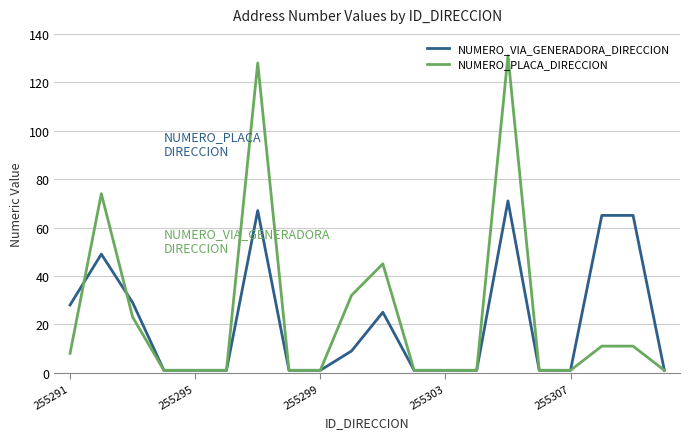

Which series has the widest spread of values?

NUMERO_PLACA_DIRECCION